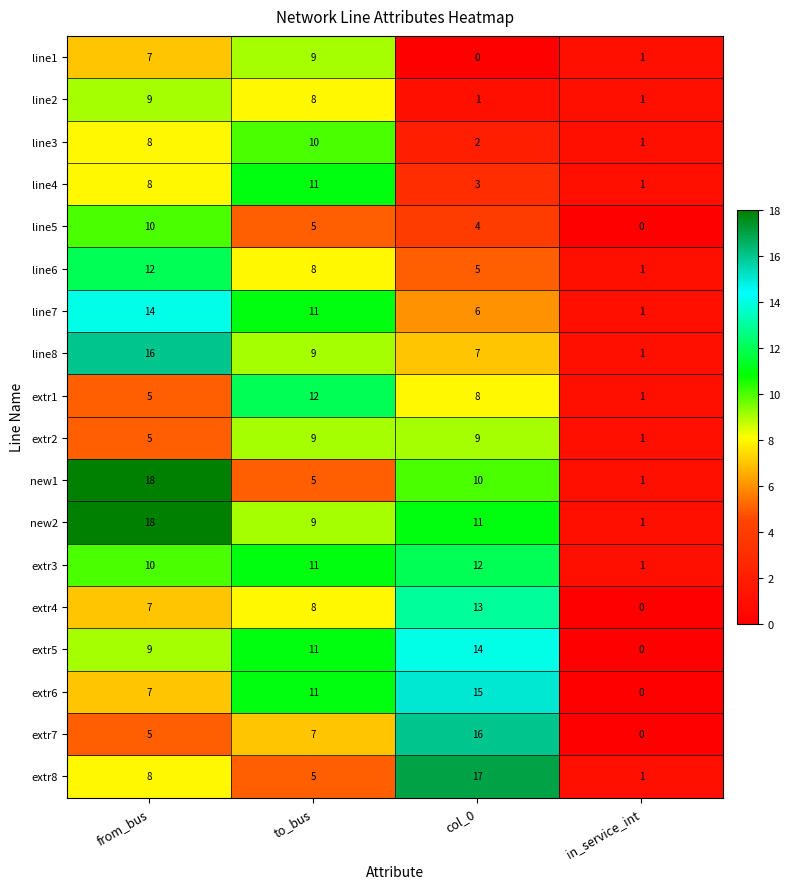

What is the sum of all new1 values?

34